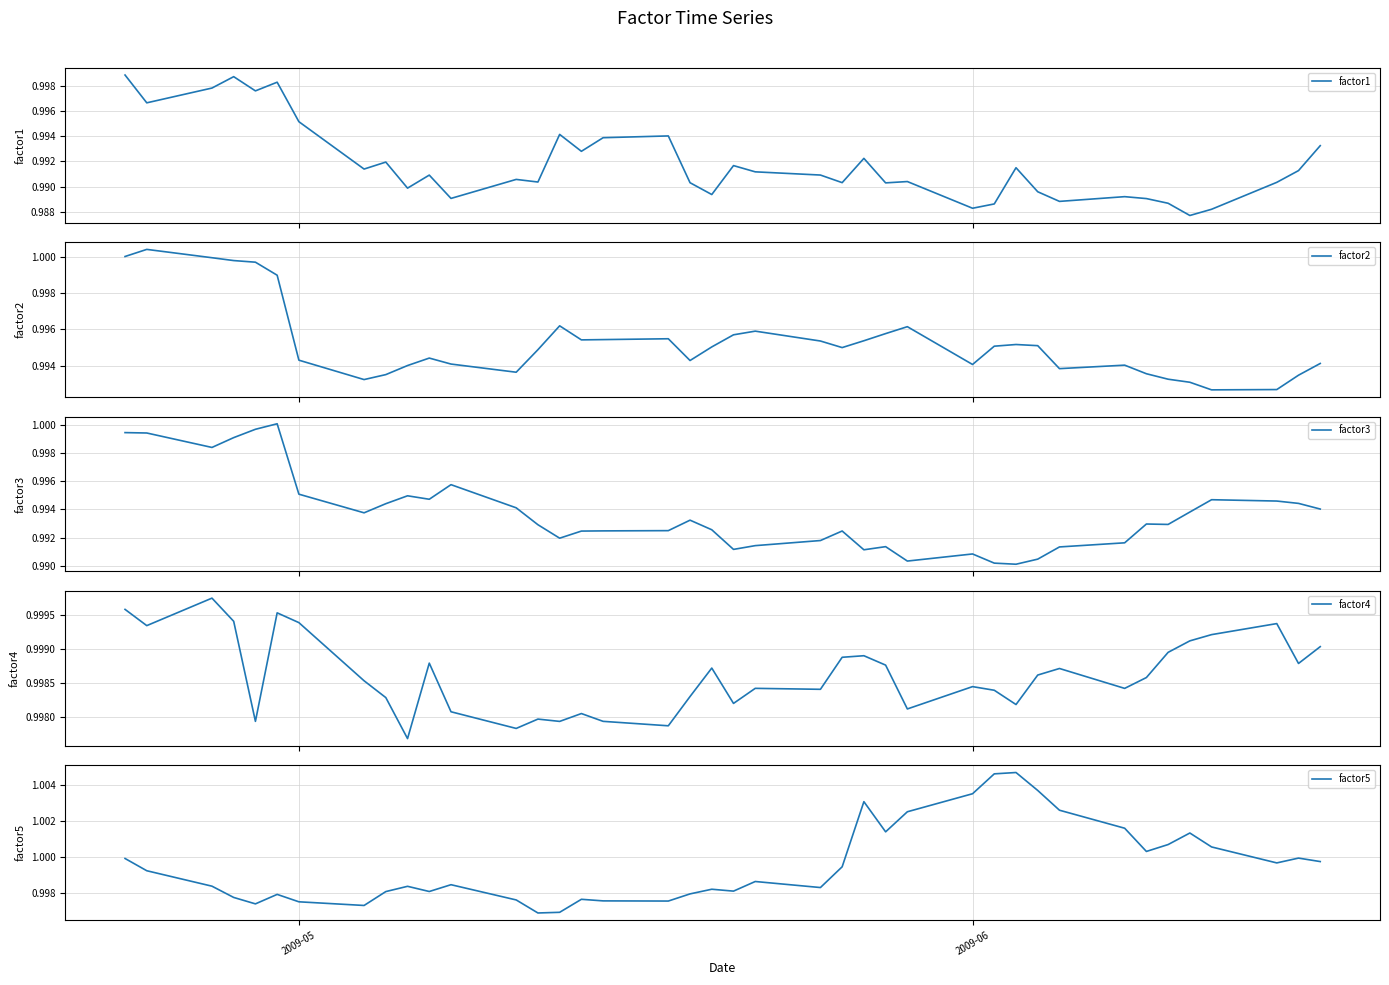

Which series has the widest spread of values?

factor1